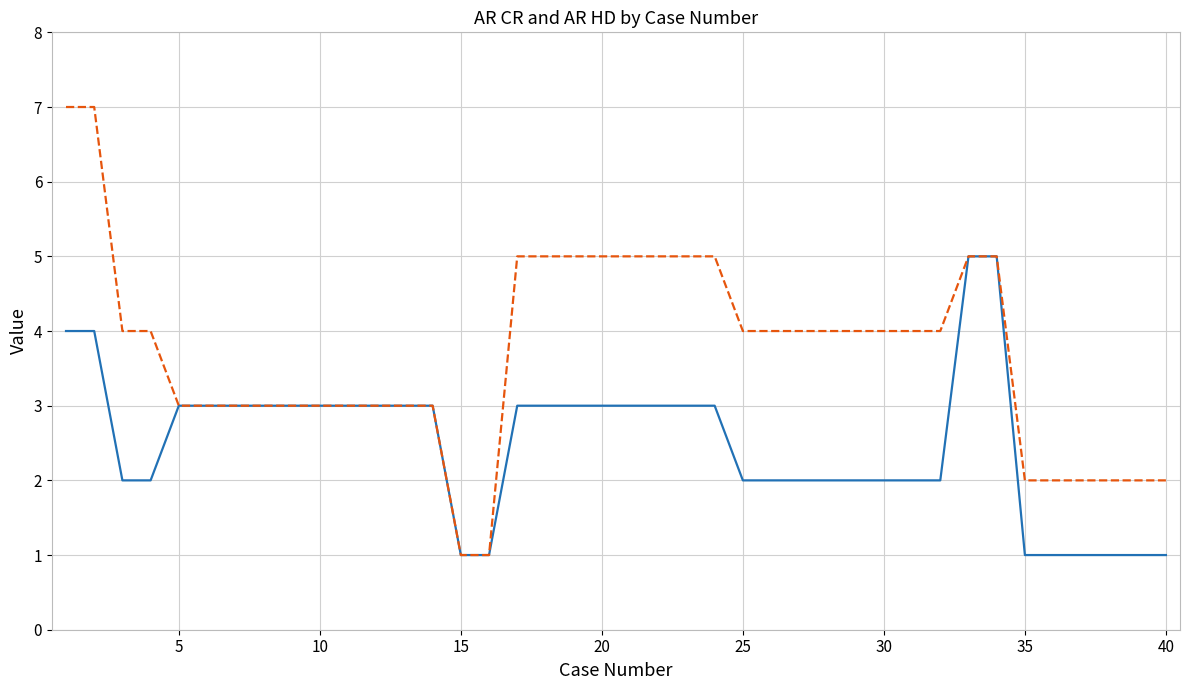

Which series has the largest total across all categories?

AR HD